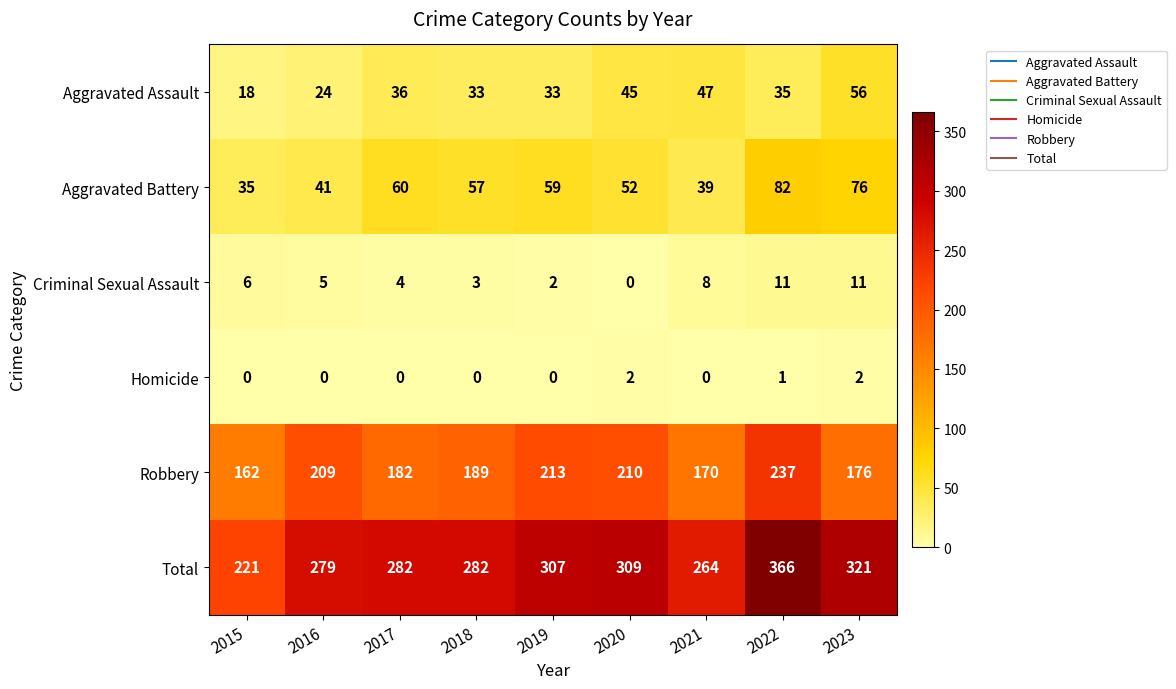

At which label is Aggravated Battery closest to 58?

2018